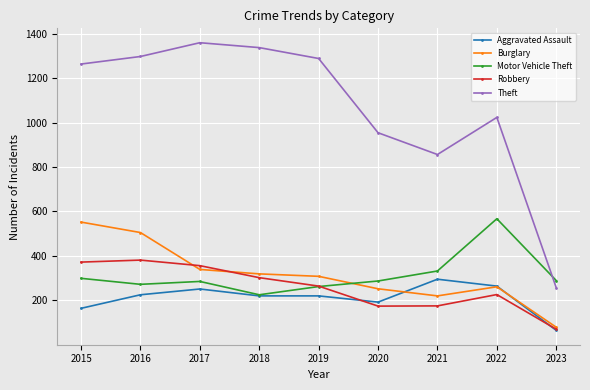

What is the approximate value of Robbery at 2019, to the nearest 50?

250